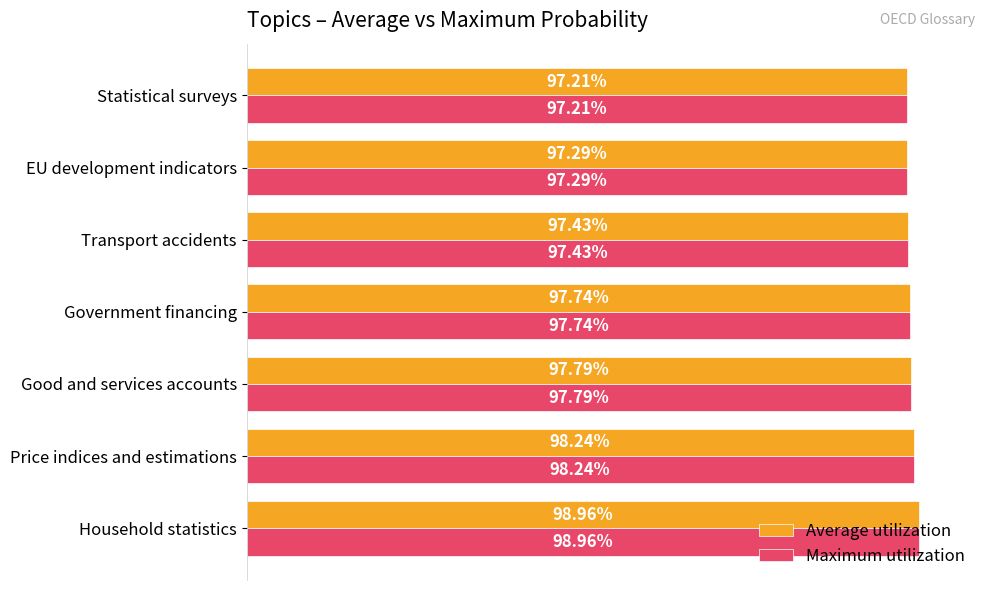

Reading left to right, transcribe all the data shown in this chart.

Average utilization: 1.0	1.0	1.0	1.0	1.0	1.0	1.0
Maximum utilization: 1.0	1.0	1.0	1.0	1.0	1.0	1.0